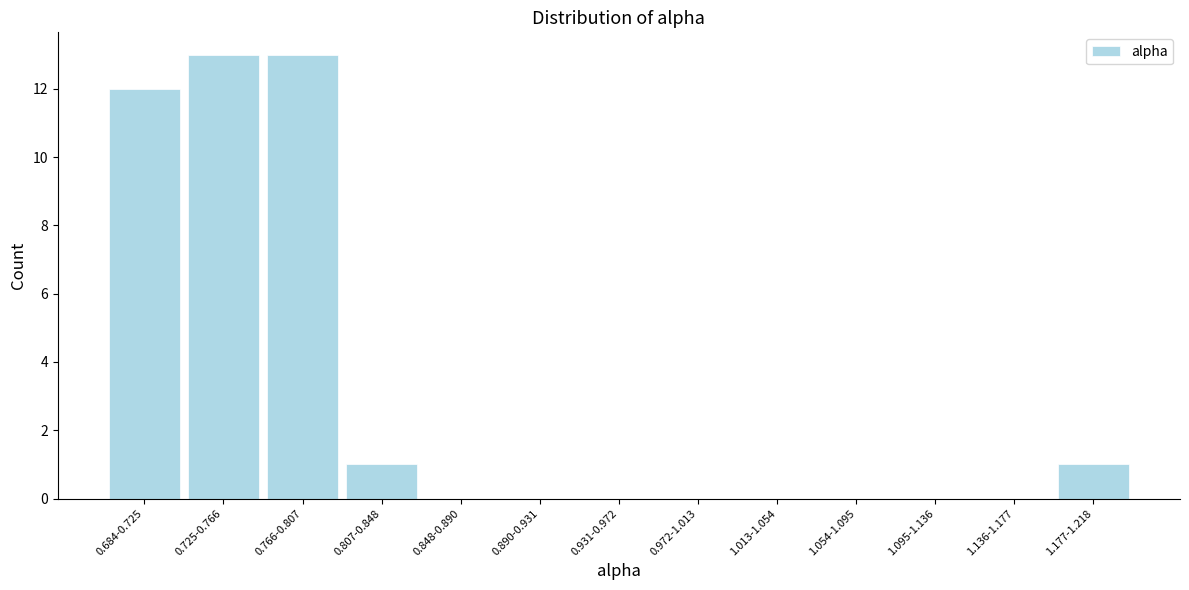

Reading right to left, what are all the values shown in this chart?

1.177-1.218=1	1.136-1.177=0	1.095-1.136=0	1.054-1.095=0	1.013-1.054=0	0.972-1.013=0	0.931-0.972=0	0.890-0.931=0	0.848-0.890=0	0.807-0.848=1	0.766-0.807=13	0.725-0.766=13	0.684-0.725=12